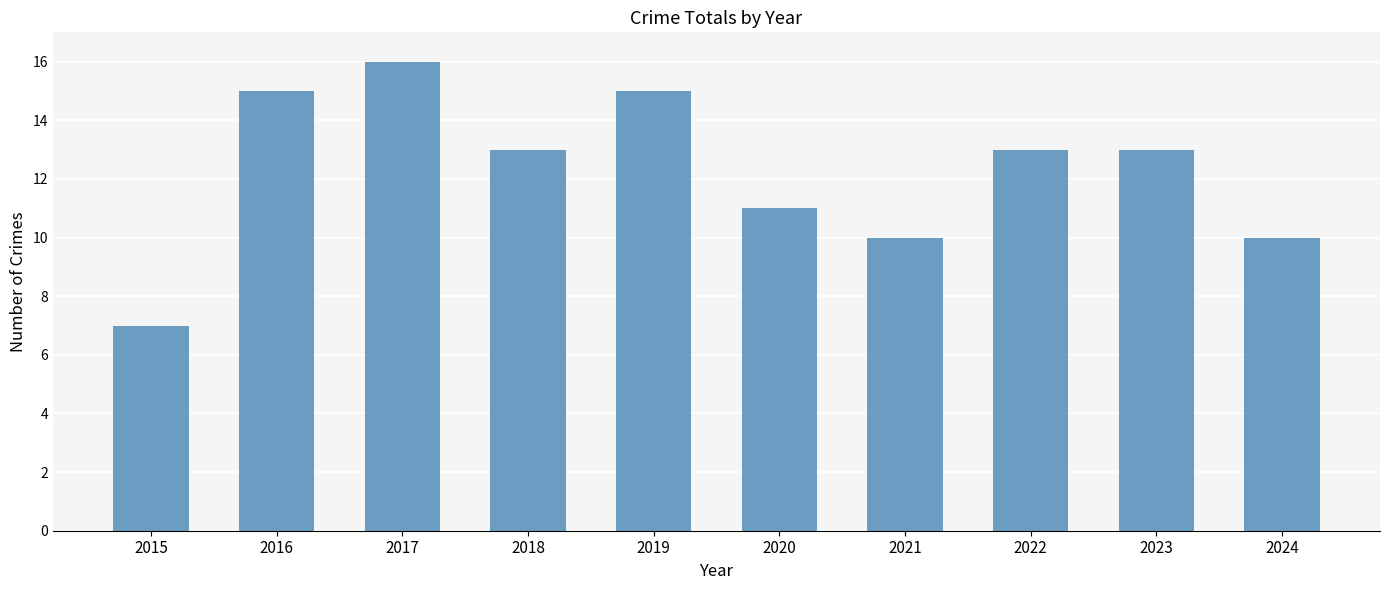

What is the approximate value at 2016?

15